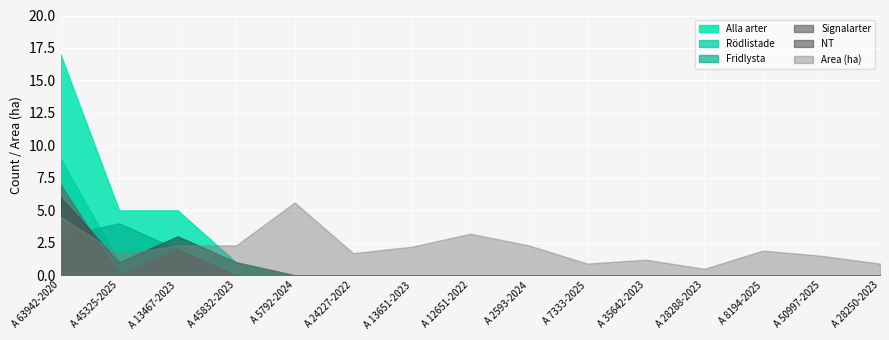

Is it true that Area (ha) equals 3.2 at A 12651-2022?

True